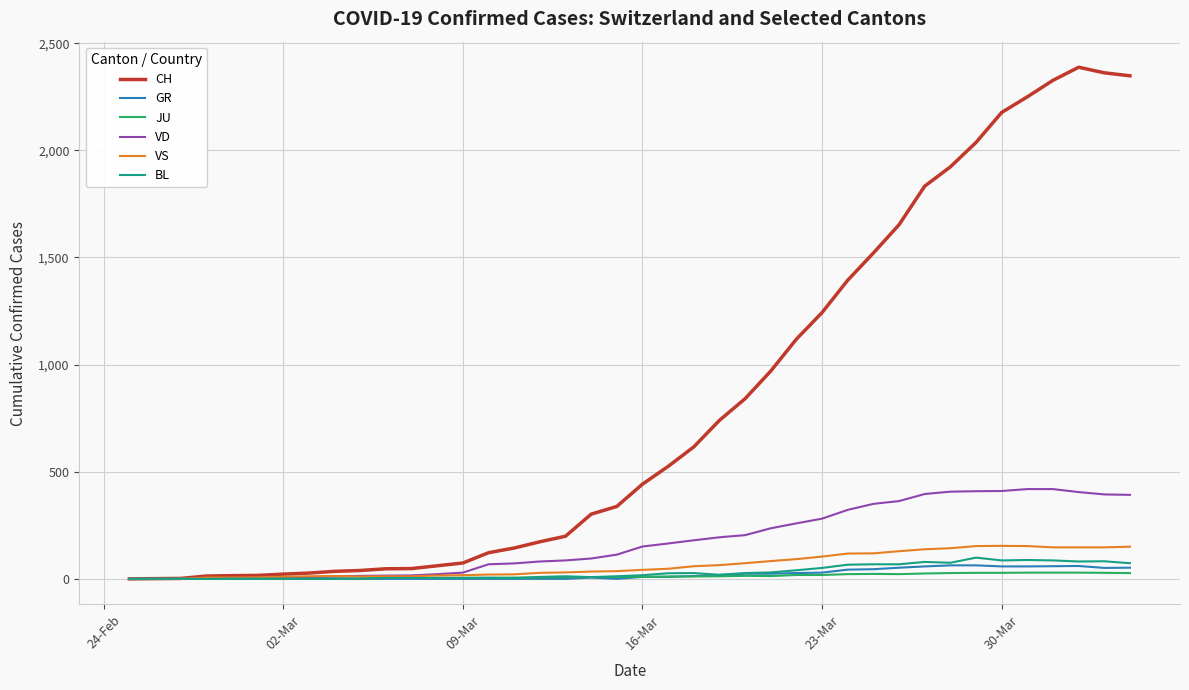

How many values in the VS series are below 42?

20